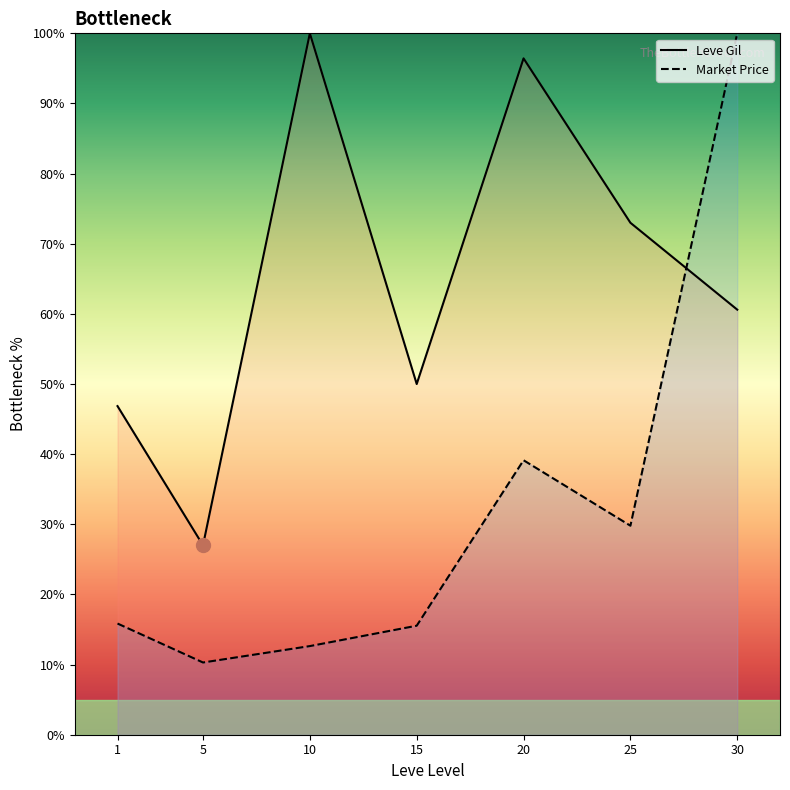

What is the value of the Market Price point at the 4th from the left?

15.5